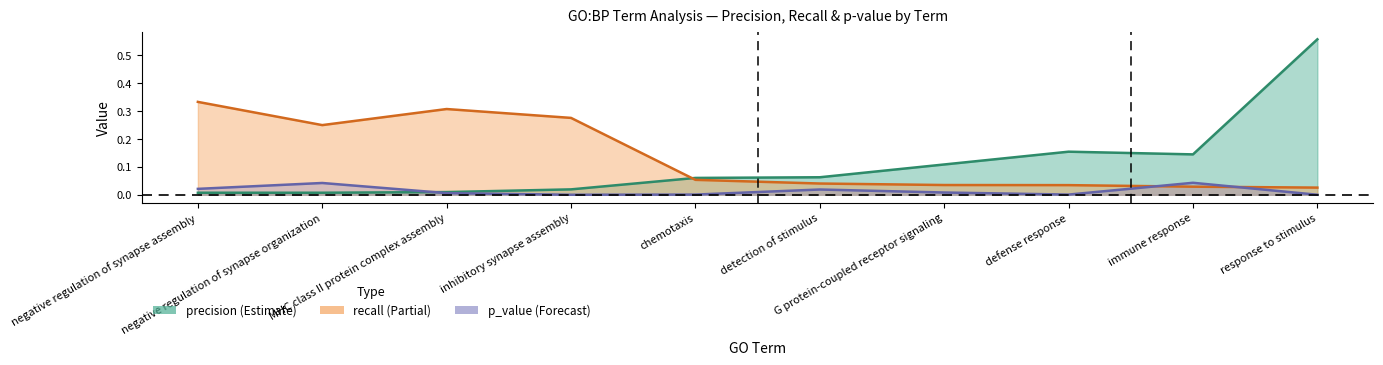

Is it true that recall (line) equals 0.0 at detection of stimulus?

False